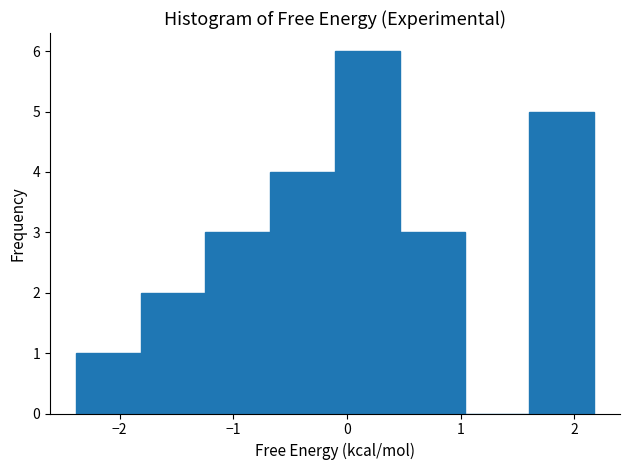

Reading left to right, list every bar in this chart as the range it spans on the x-axis followed by its height. Neither the bar edges nor the heights are printed on the chart, so give them approximately, as read against the axes.

-2.4 to -1.8: 1
-1.8 to -1.2: 2
-1.2 to -0.7: 3
-0.7 to -0.1: 4
-0.1 to 0.5: 6
0.5 to 1.0: 3
1.0 to 1.6: 0
1.6 to 2.2: 5